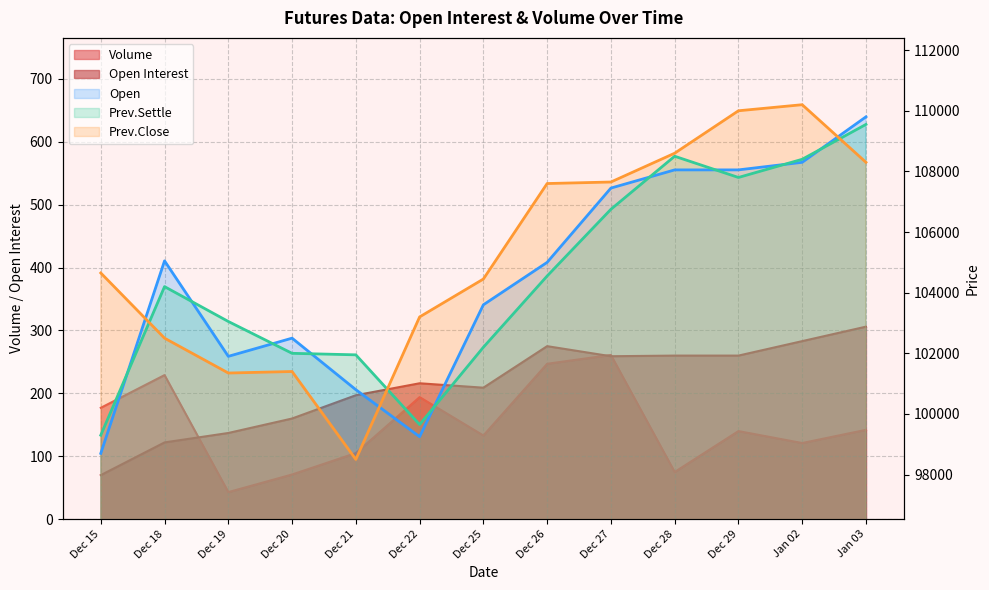

Where is the first local minimum for Open?

Dec 19